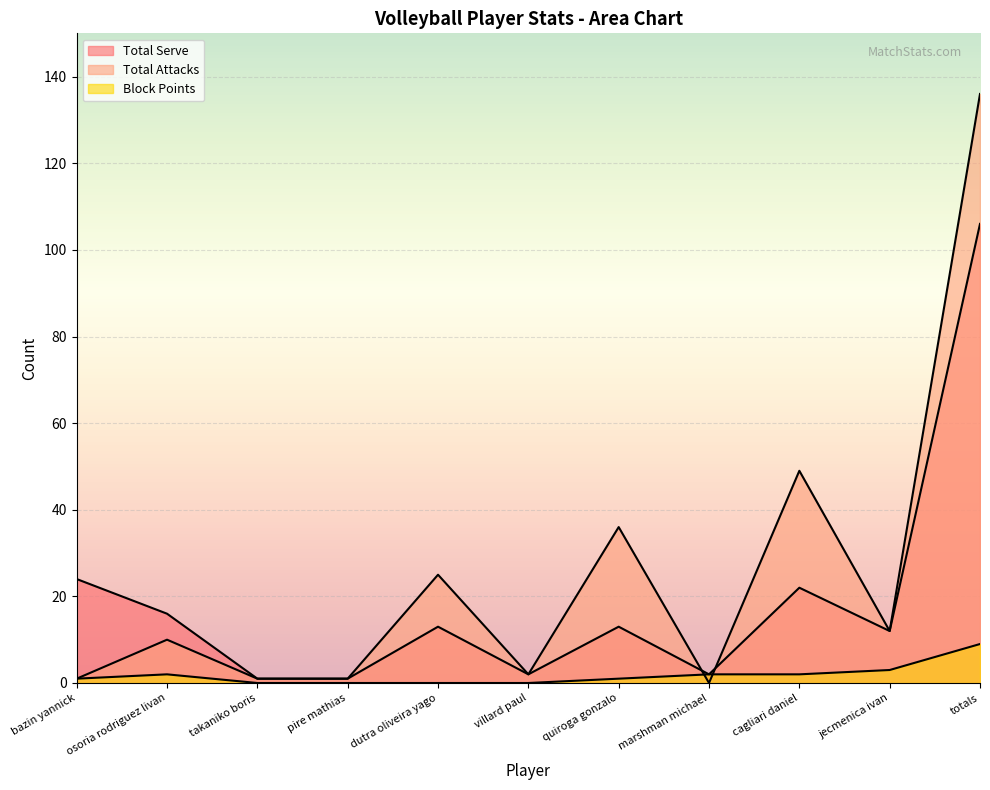

True or false: Total Attacks has more than 0 interior local peaks.

True